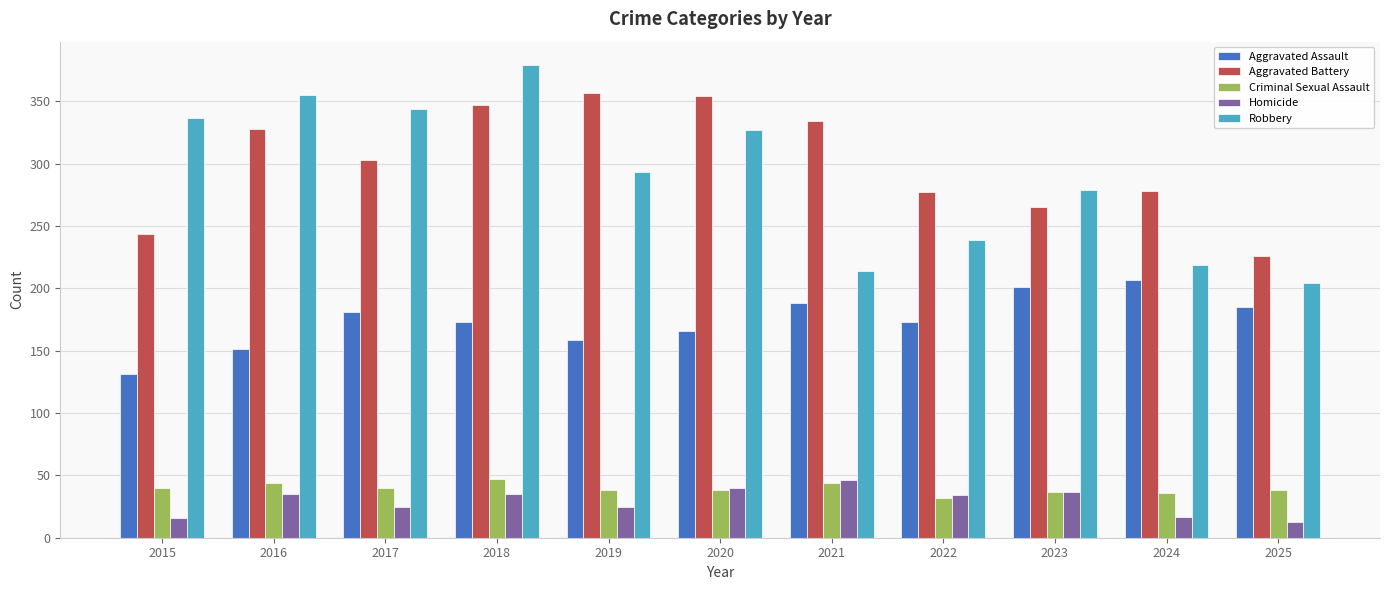

What is the difference between the second highest and minimum values in the Aggravated Battery series?

128